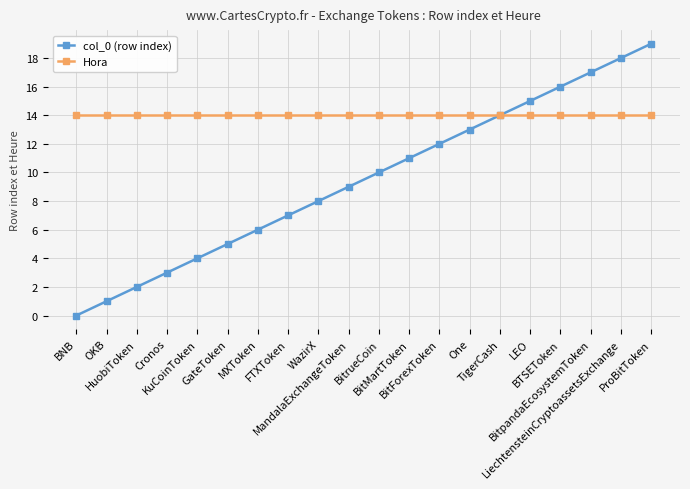

What position from the left is GateToken?

6